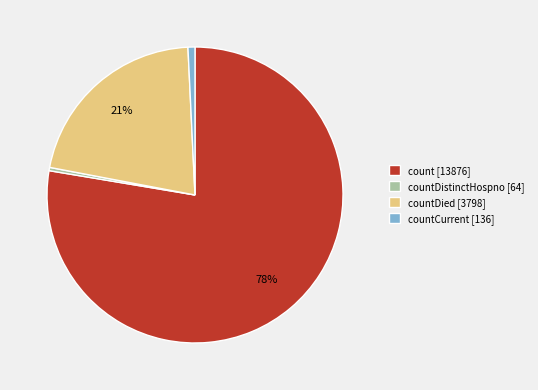

How many segments does this pie chart have?

4